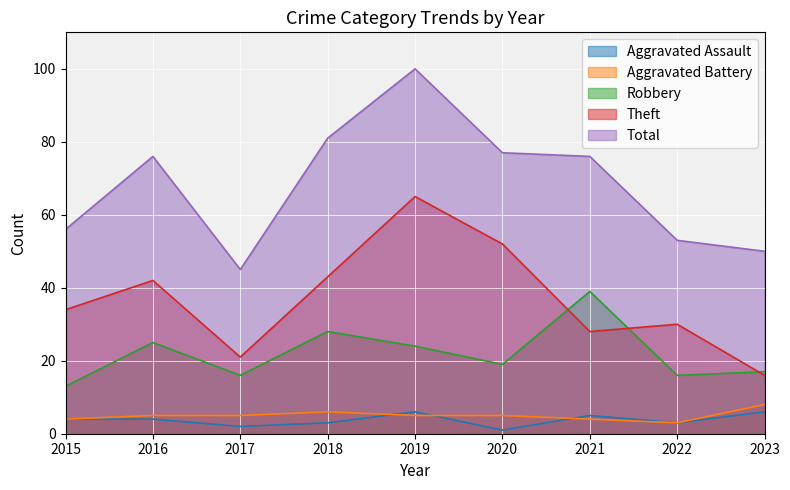

What is the total value across all series at 2015?

111